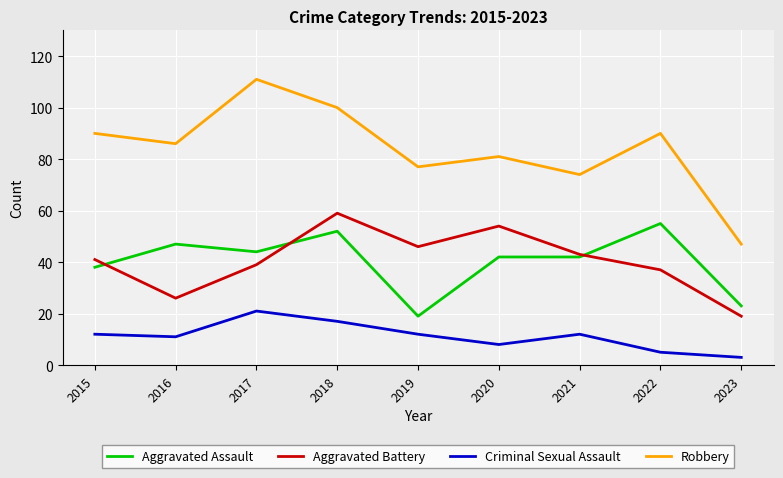

How many interior local valleys does the Aggravated Battery series have?

2